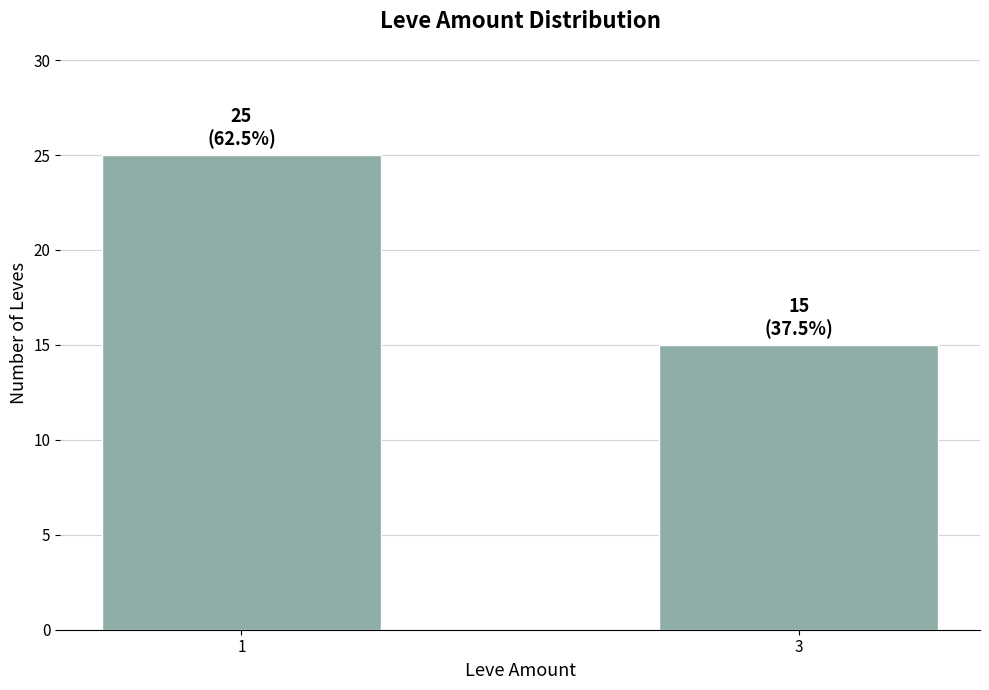

What is the ratio of the value at 3 to the value at 1?

0.6